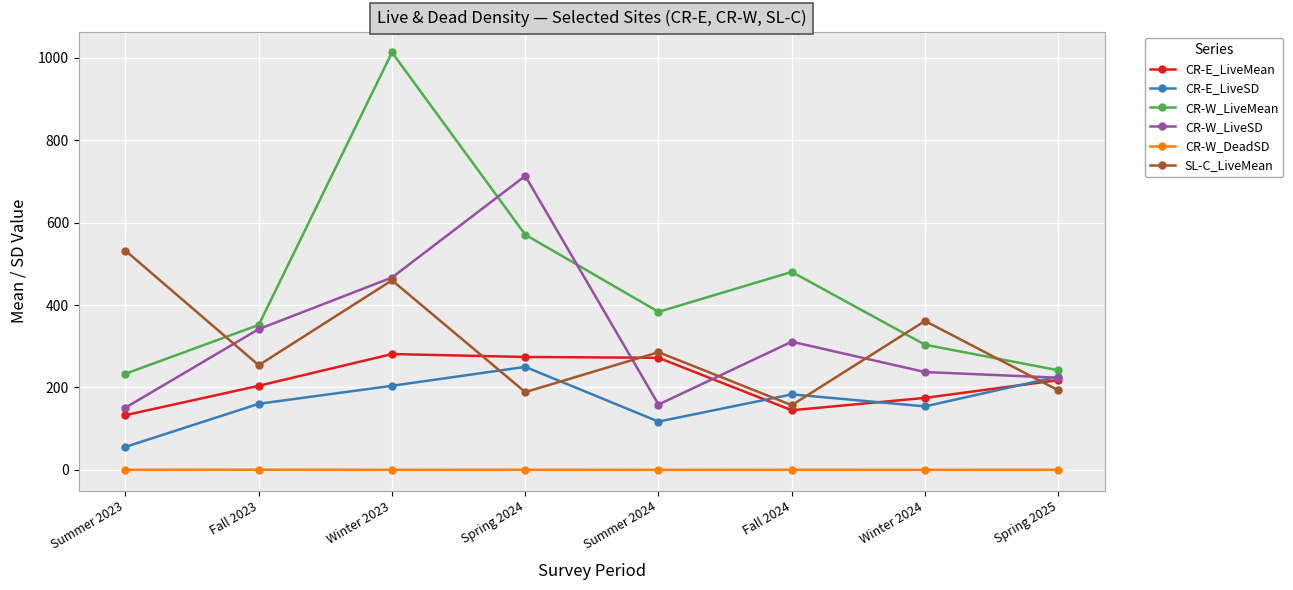

Is it true that CR-E_LiveMean equals 144.7 at Fall 2024?

True